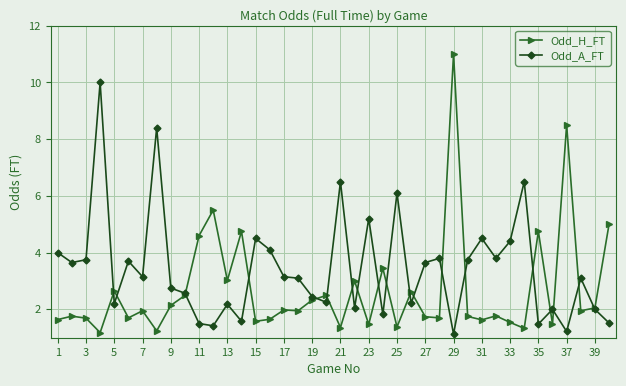

Rank the series by their maximum value, from highest to lowest.

Odd_H_FT, Odd_A_FT